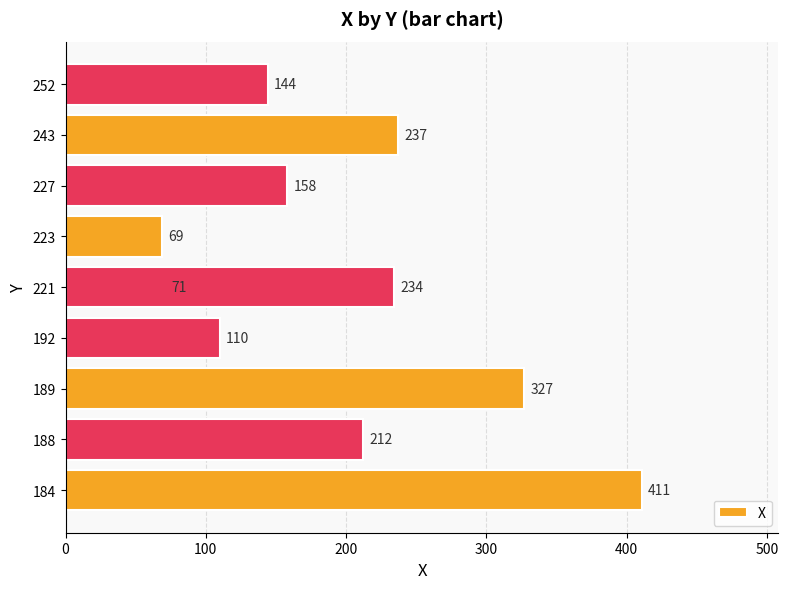

What is the value of the 6th bar from the left?

234